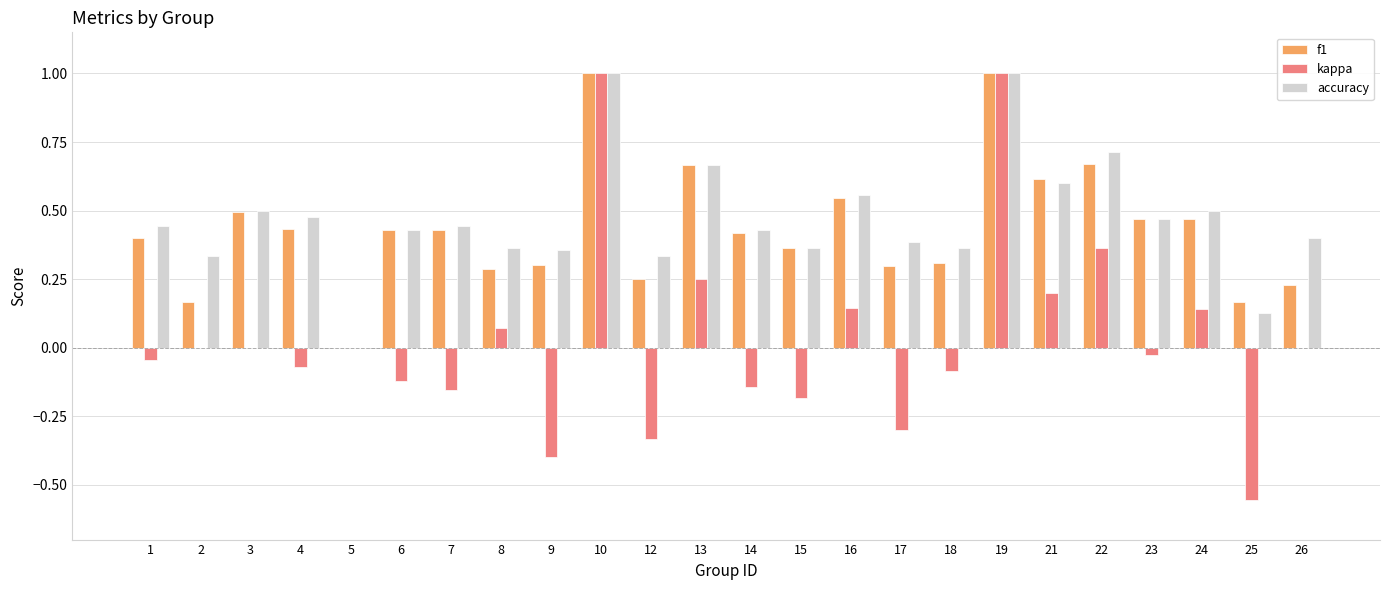

What are all the series names shown in the legend?

f1, kappa, accuracy